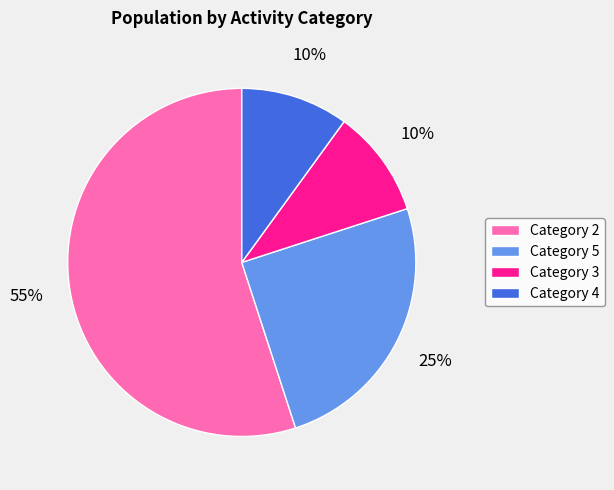

Approximately how many times larger is the value at Category 5 compared to Category 3?

2.5